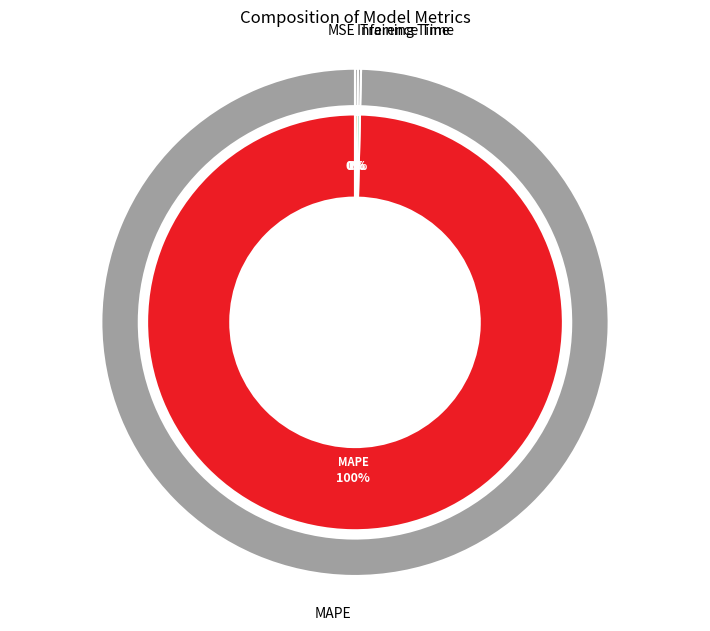

Rank the categories by value from lowest to highest.

MSE, Inference Time, Training Time, MAPE